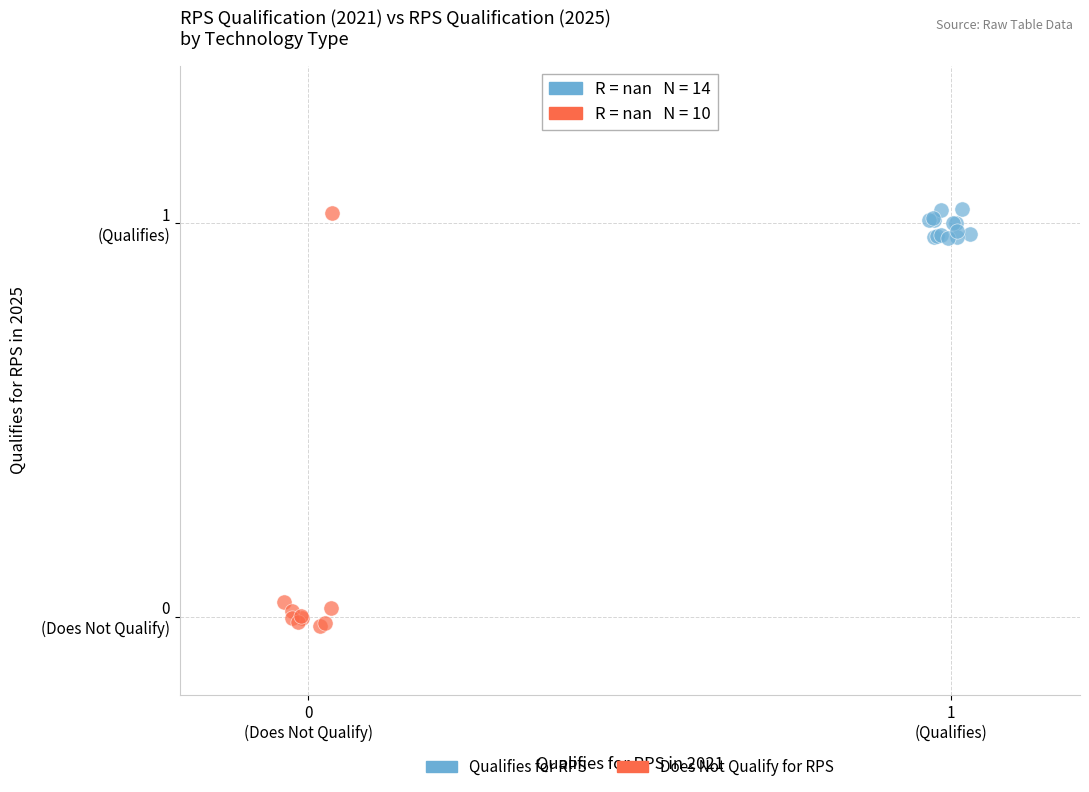

Which series contains the lowest Y value?

Does Not Qualify for RPS